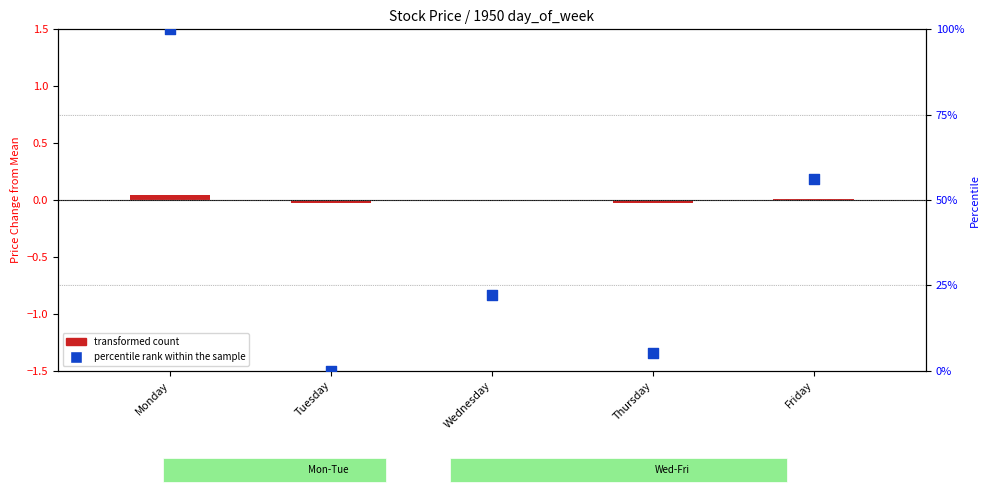

Between Monday and Wednesday, which is larger?

Monday